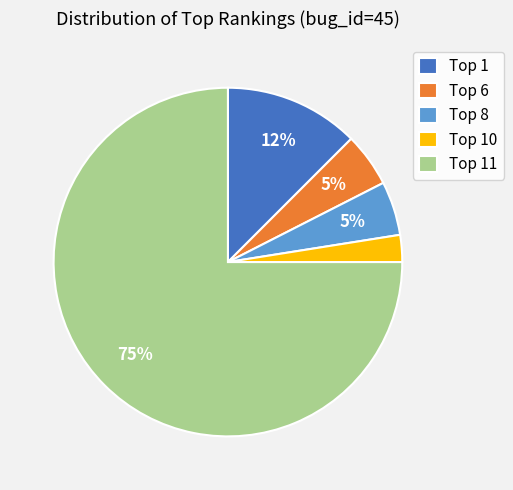

How many segments does this pie chart have?

5